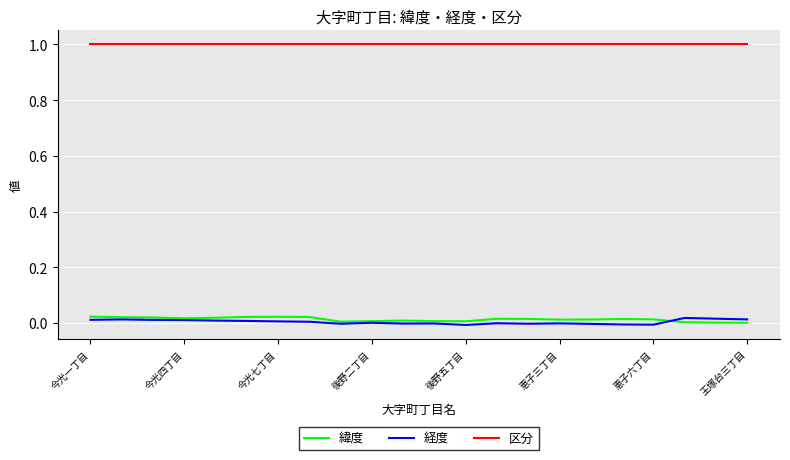

What is the greatest value displayed?

1.0